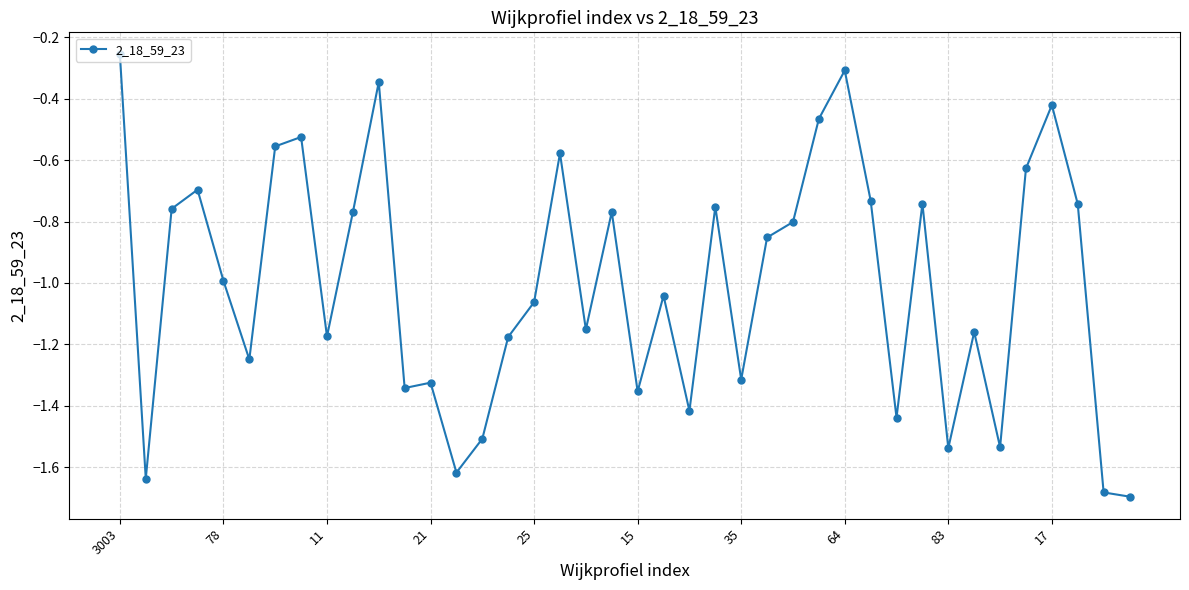

True or false: the data has more than 1 interior local peaks.

True